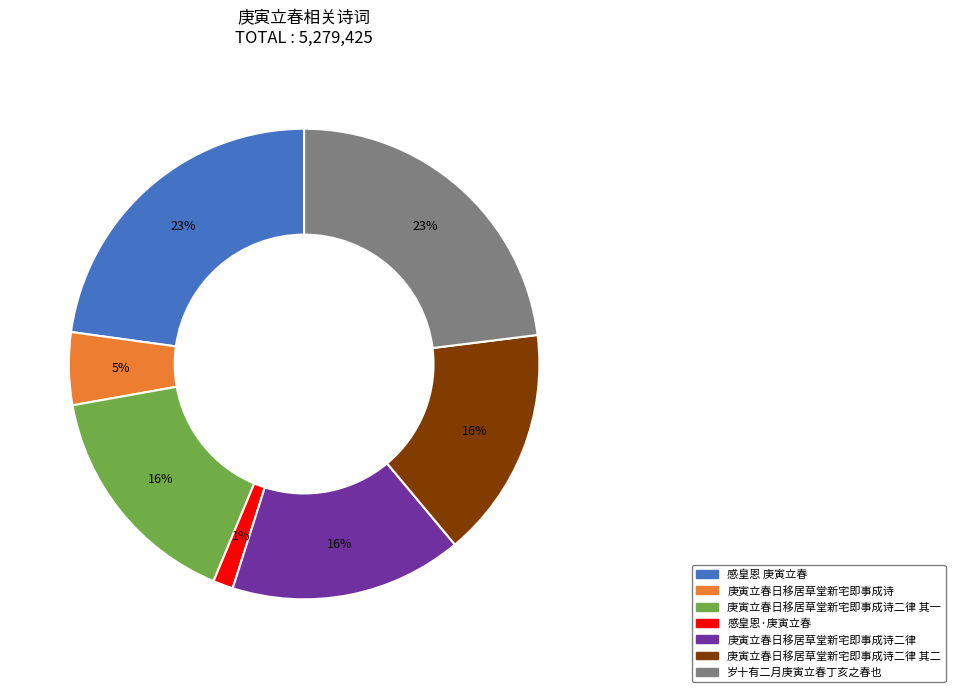

Approximately how many times larger is the value at 岁十有二月庚寅立春丁亥之春也 compared to 庚寅立春日移居草堂新宅即事成诗二律 其一?

1.4